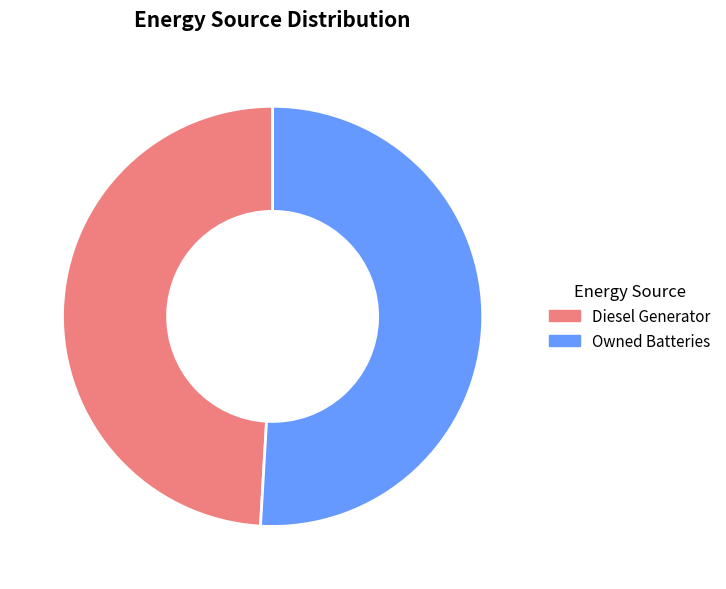

Is there a majority slice in this chart?

Yes